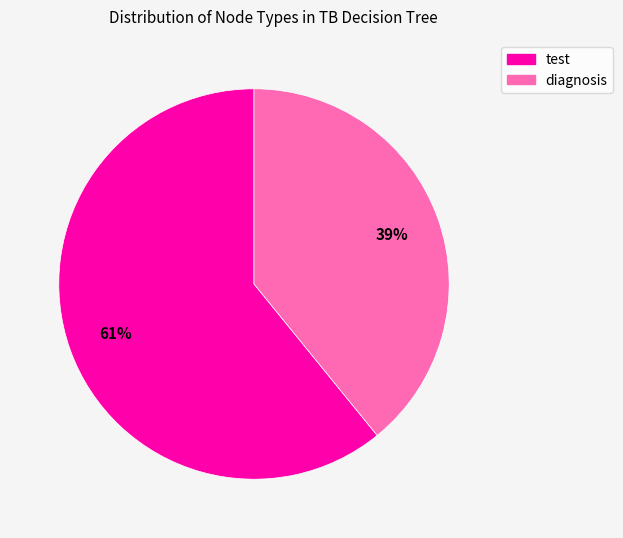

To the nearest percent, what portion does test represent?

61%